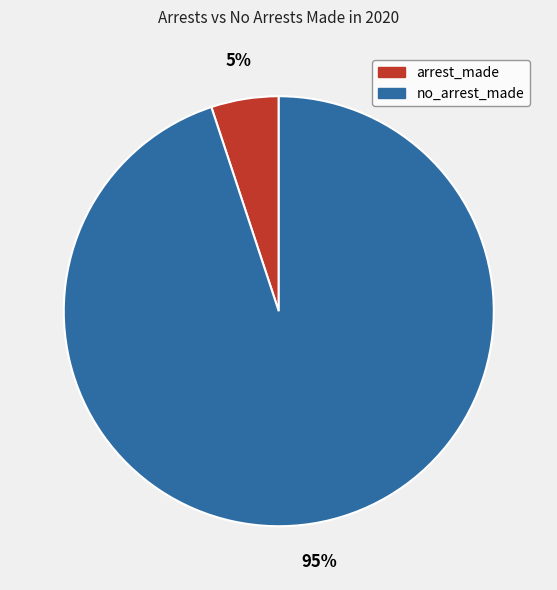

Is there a majority slice in this chart?

Yes